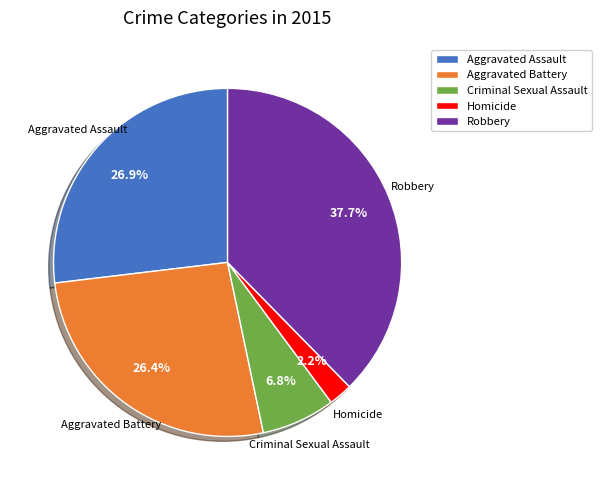

Do Homicide and Aggravated Battery together represent more than half of the pie?

No